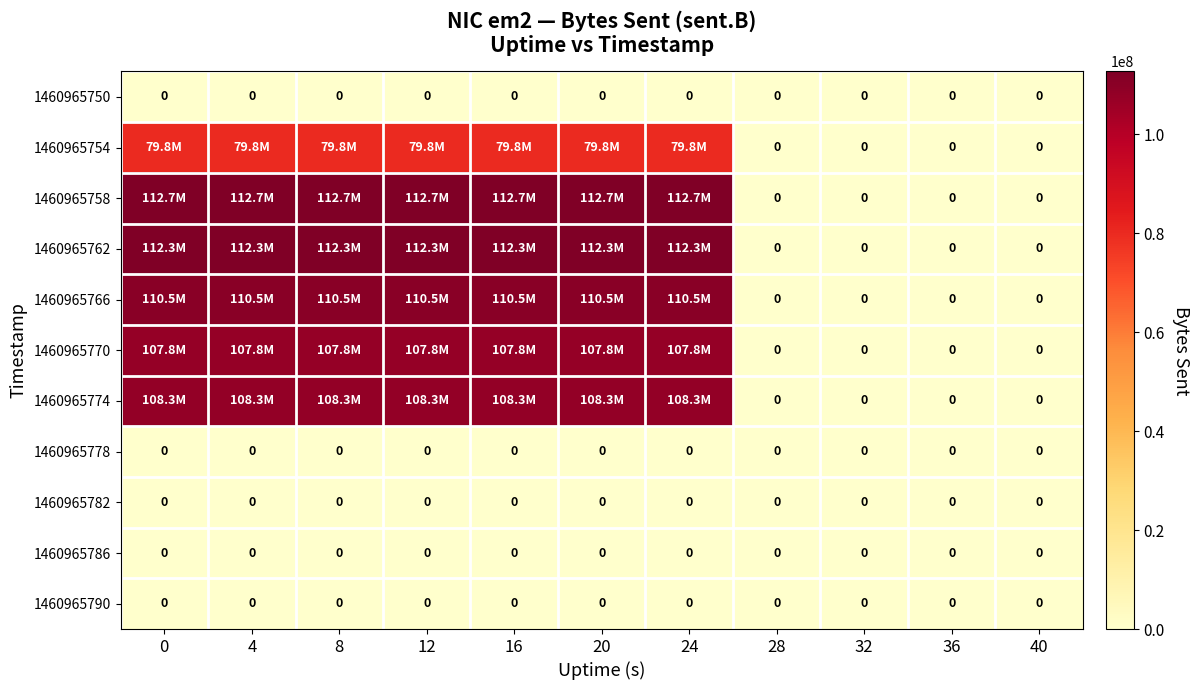

What is the greatest value displayed?

112725634